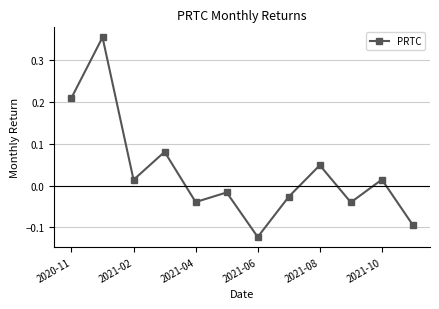

How many positive values are there?

6